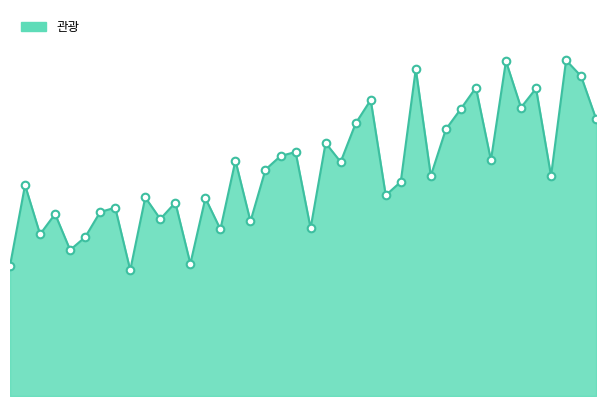

How many lines are shown in the chart?

1